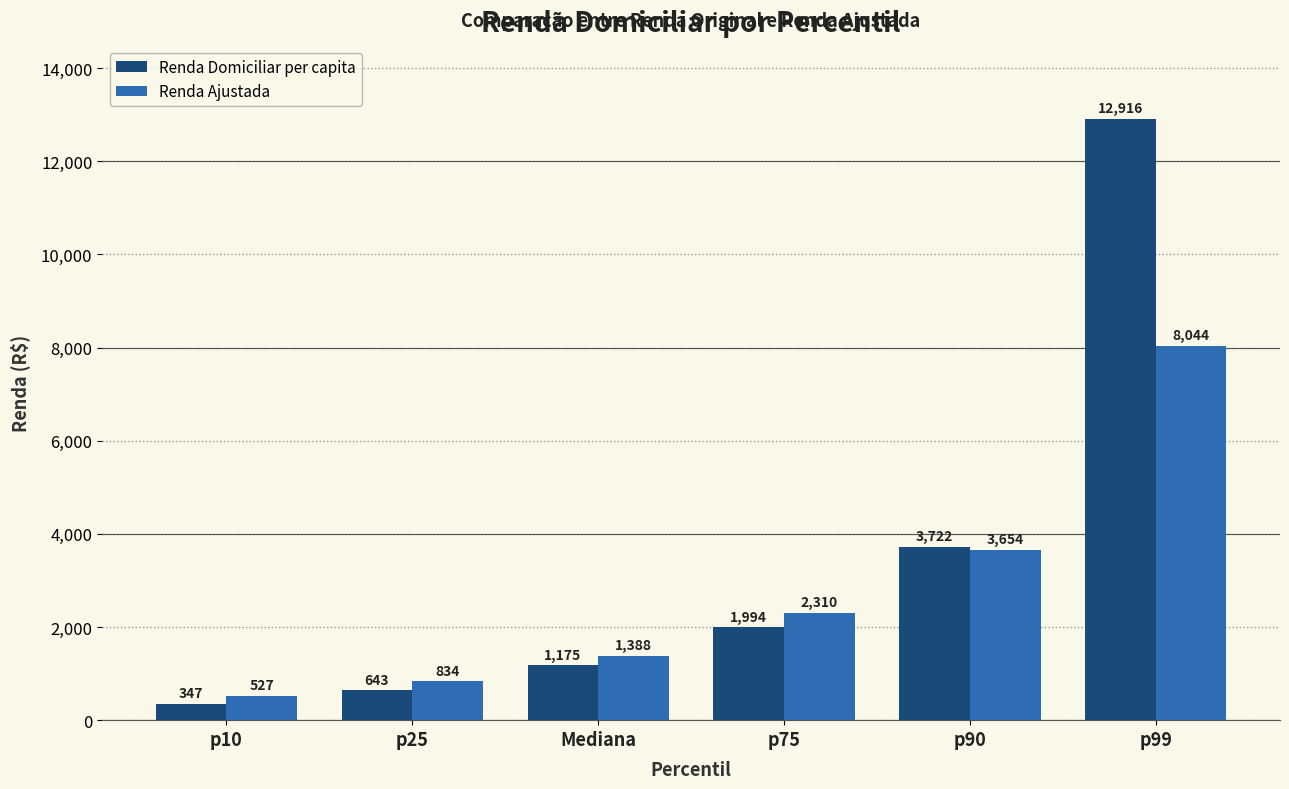

What is the label of the 4th bar from the left?

p75